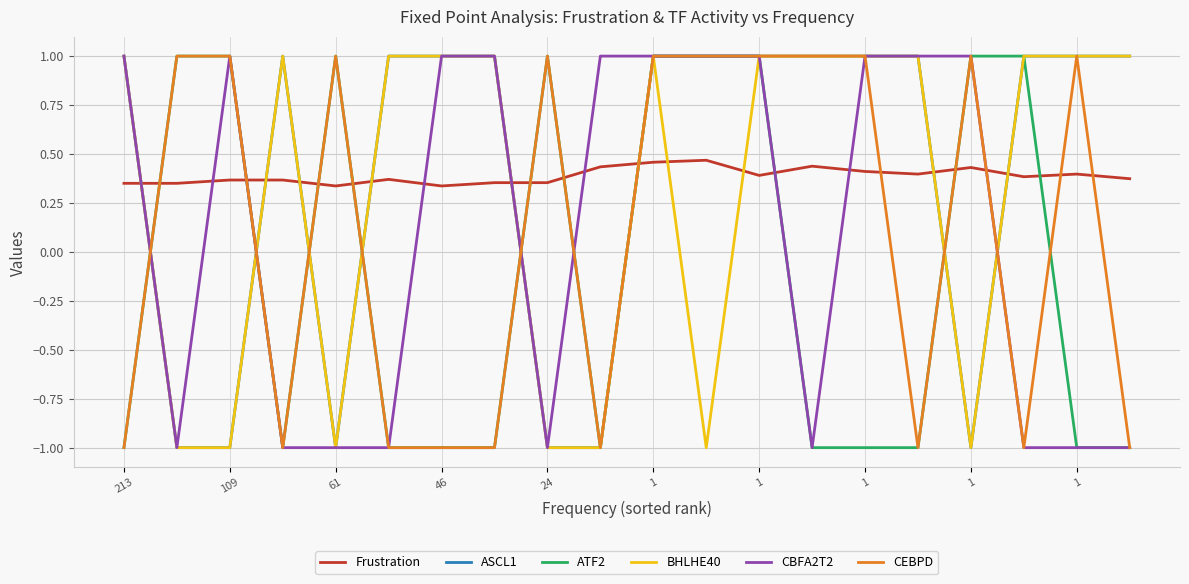

After their last crossing, which series has the higher values: Frustration or CEBPD?

Frustration